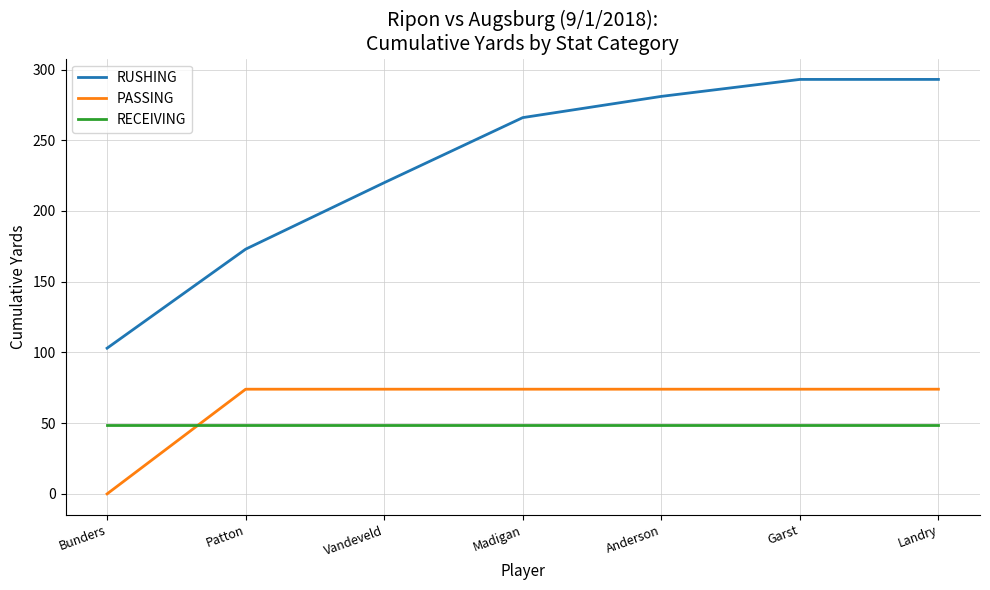

Rank the series by their maximum value, from highest to lowest.

RUSHING, PASSING, RECEIVING